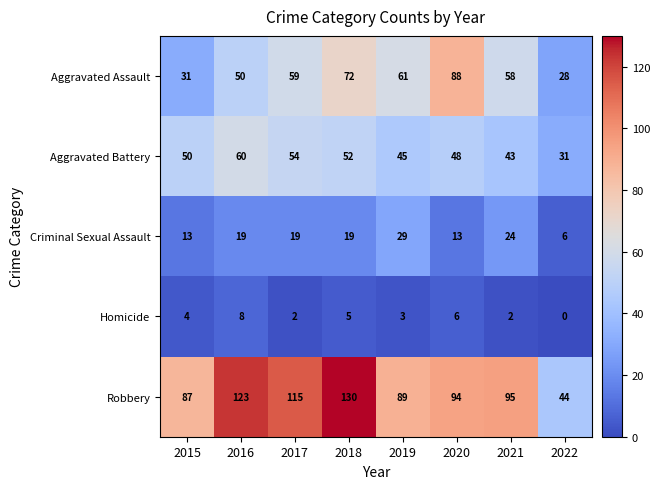

What is the greatest value displayed?

130